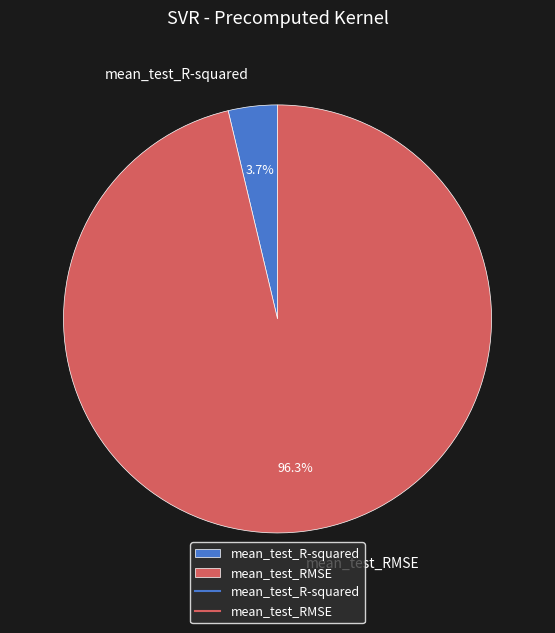

How much of the chart is everything except mean_test_RMSE?

3.7%